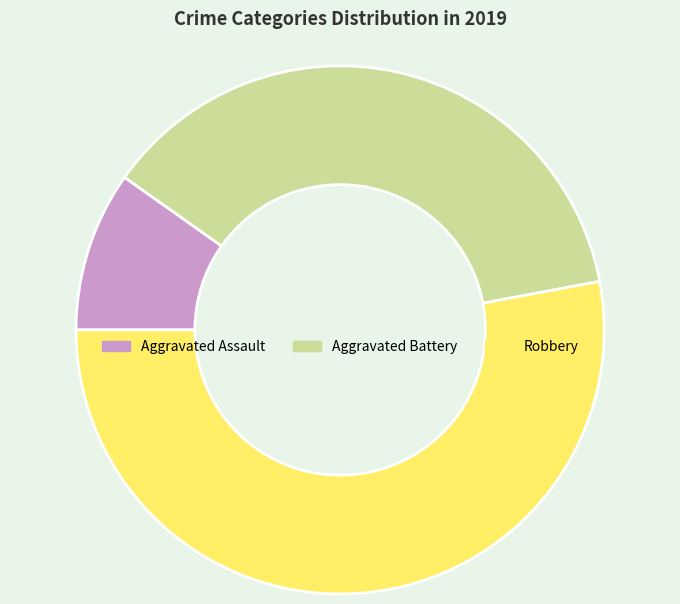

Is Aggravated Battery the majority of the pie?

No